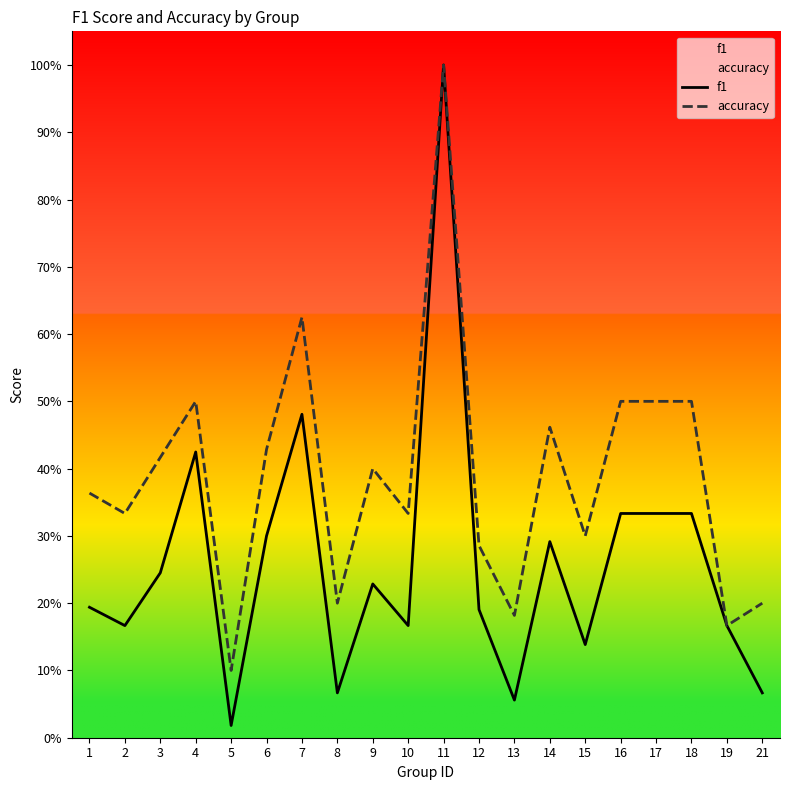

What value does the f1 series have at 11?

1.0